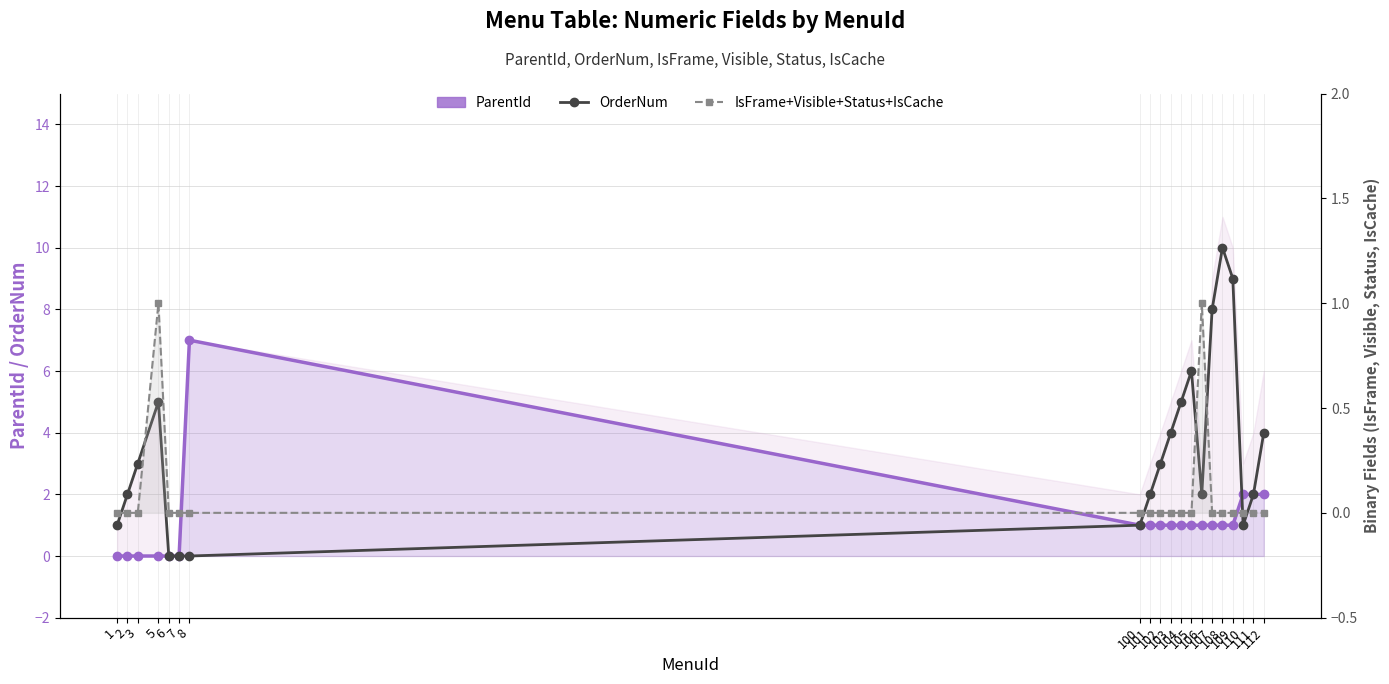

At which label does ParentId reach its peak?

8